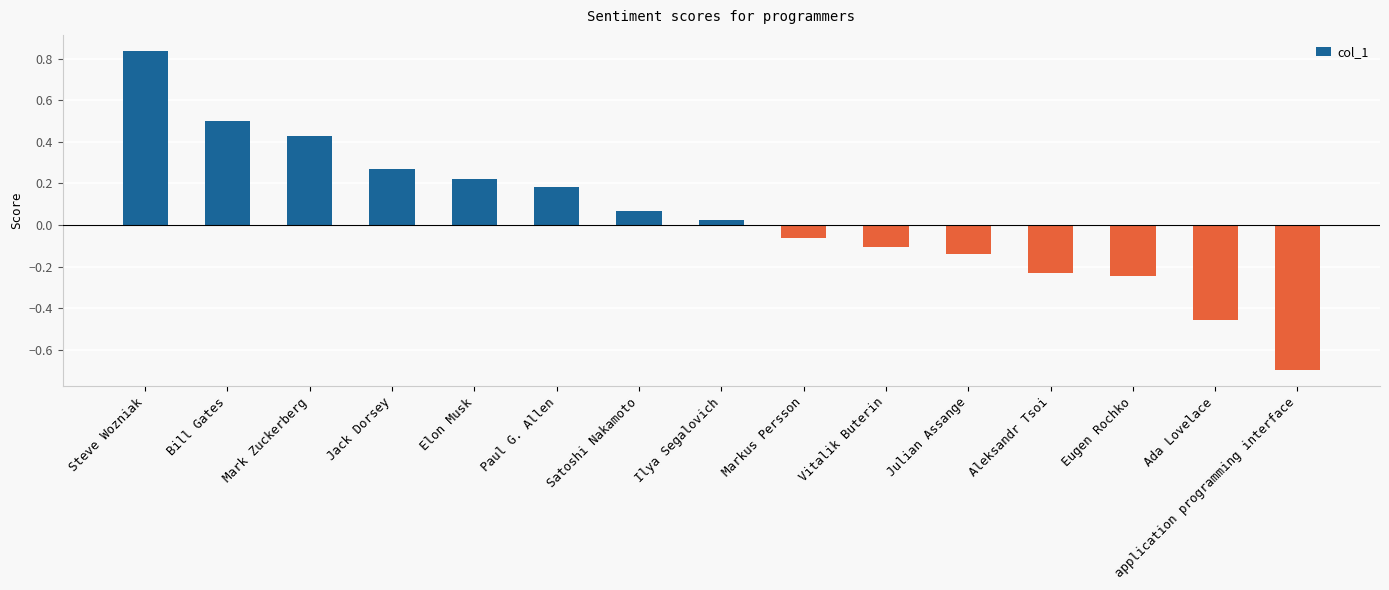

How many data points are above 0?

8